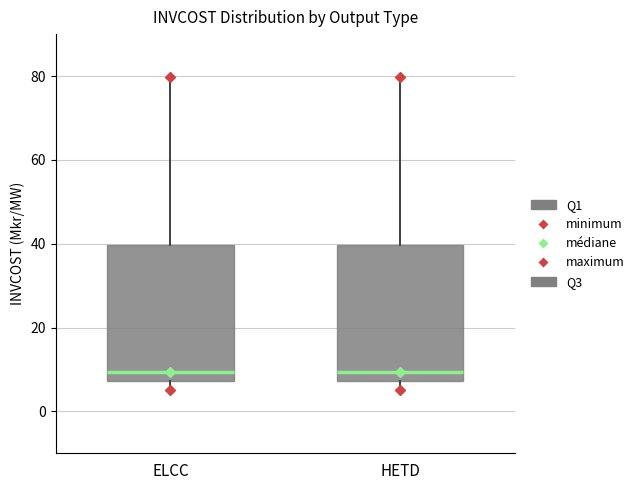

Reading left to right, read every box against the y-axis: the position of its median line, the range the box covers, and the ends of its whiskers. The values are not printed on the chart, so give them approximately, as read against the axis.

ELCC: median 10, box 8 to 40, whiskers 6 to 80
HETD: median 10, box 8 to 40, whiskers 6 to 80